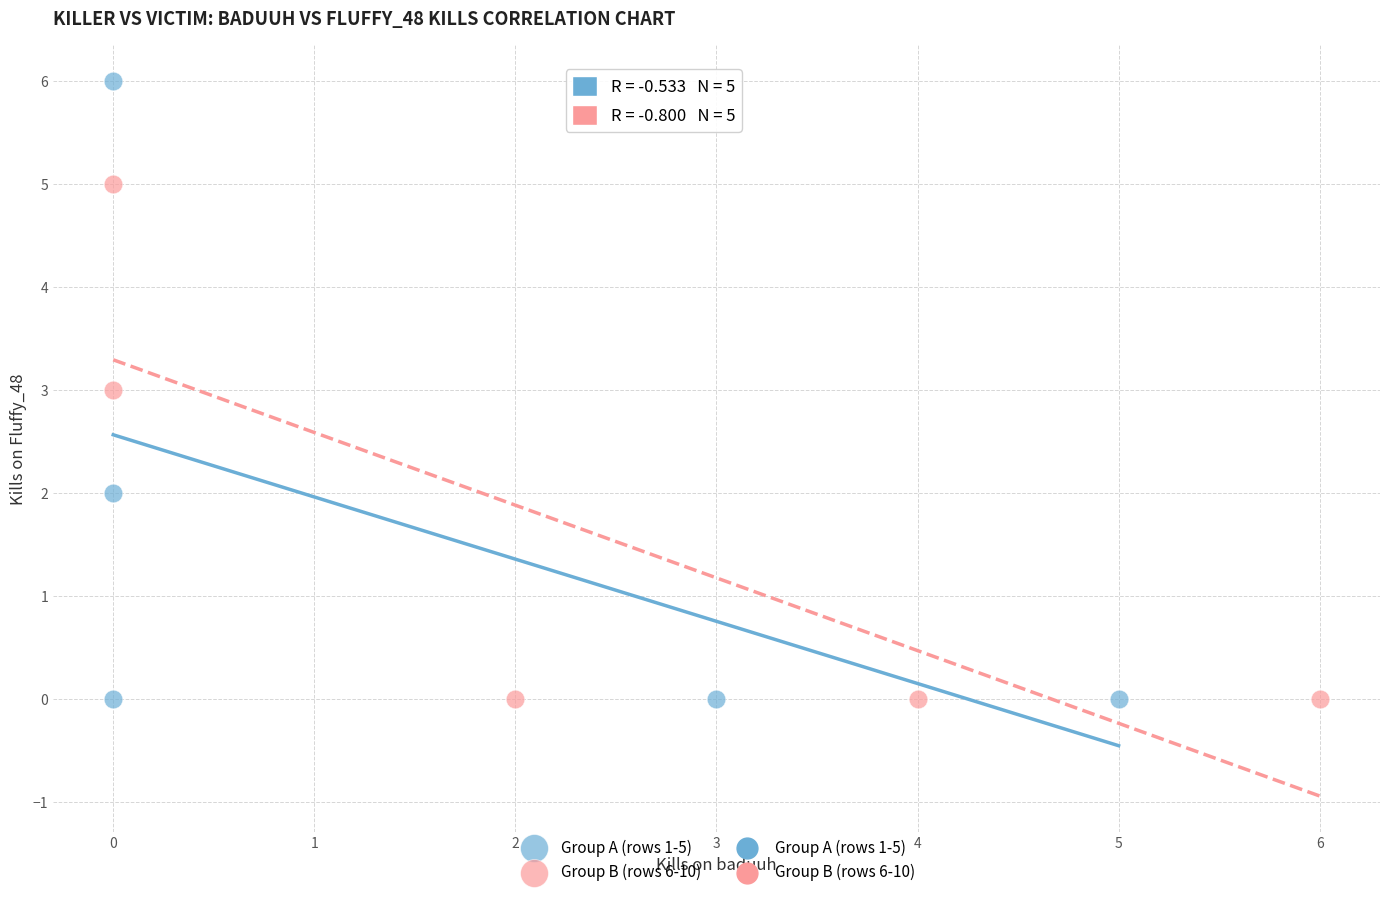

Which series reaches the maximum Y coordinate?

Group A (rows 1-5)